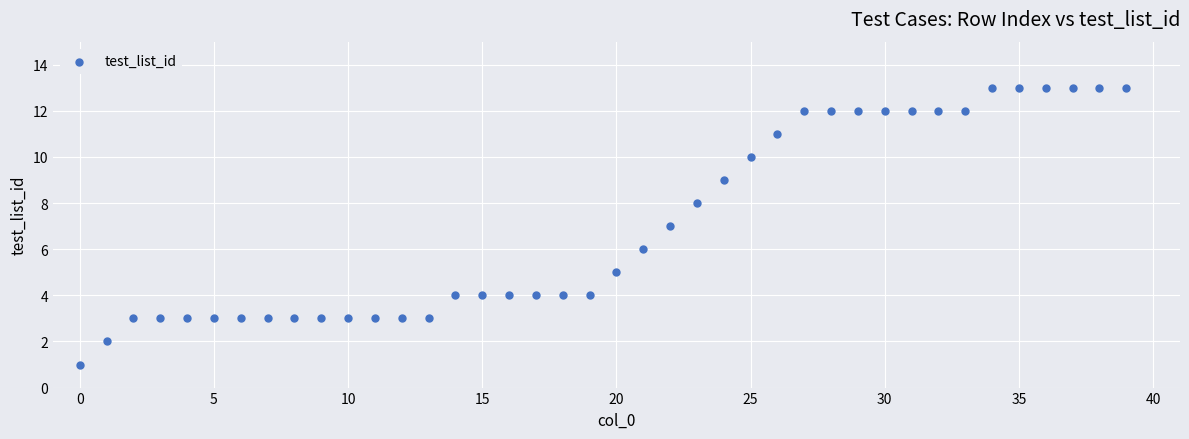

How many points are shown in the scatter plot?

40